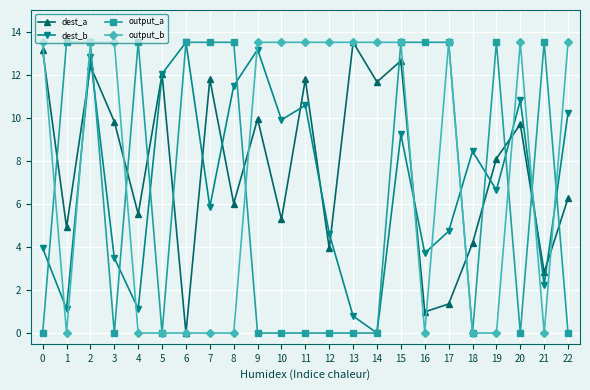

Where is dest_a nearest to the value 6?

8